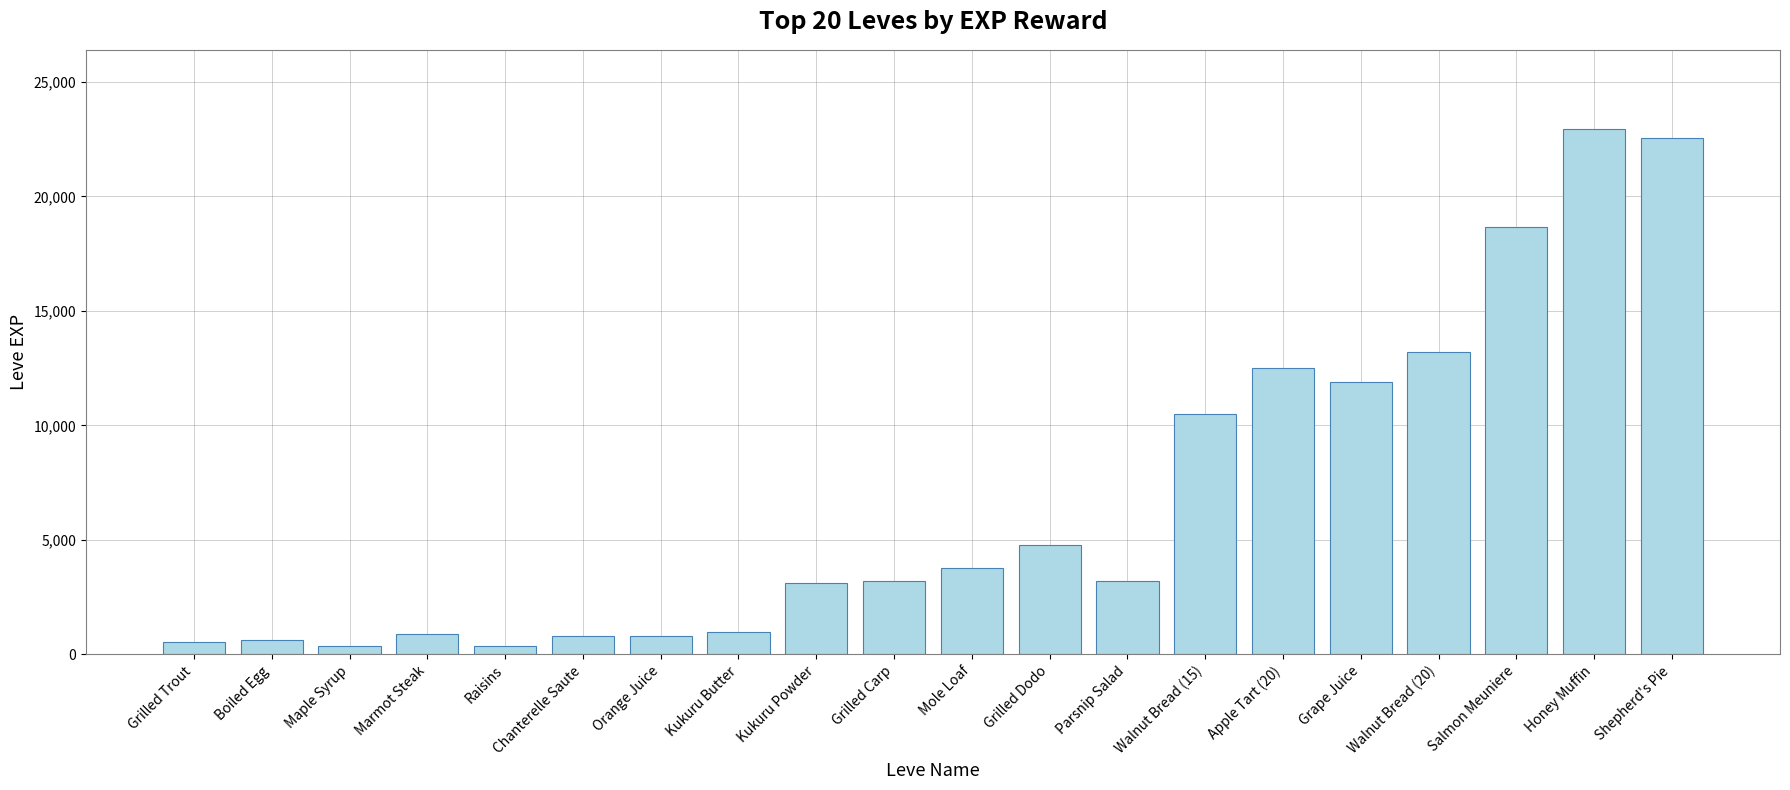

What is the label of the 17th bar from the right?

Marmot Steak